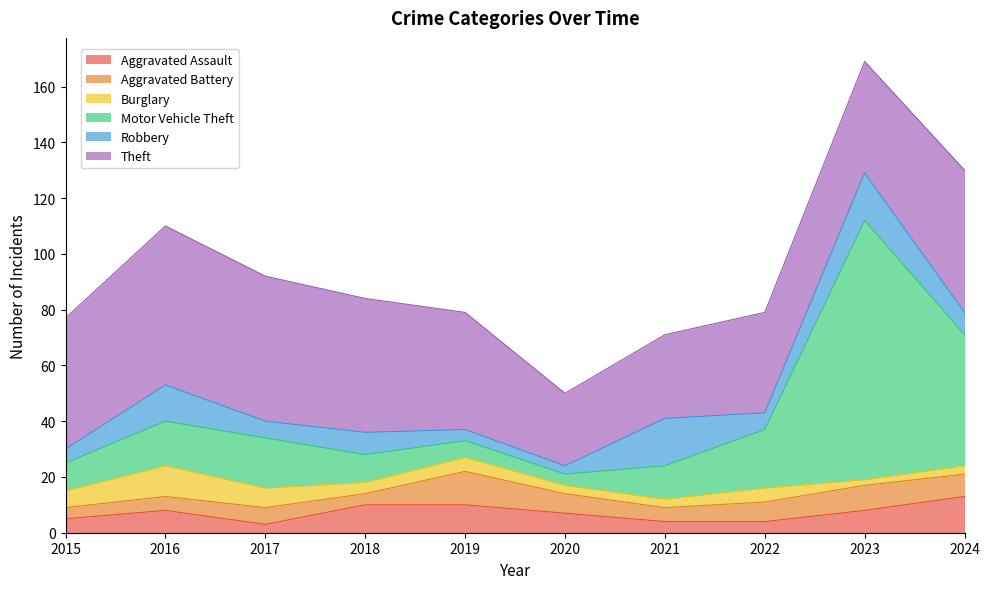

True or false: Robbery has more than 2 interior local peaks.

True